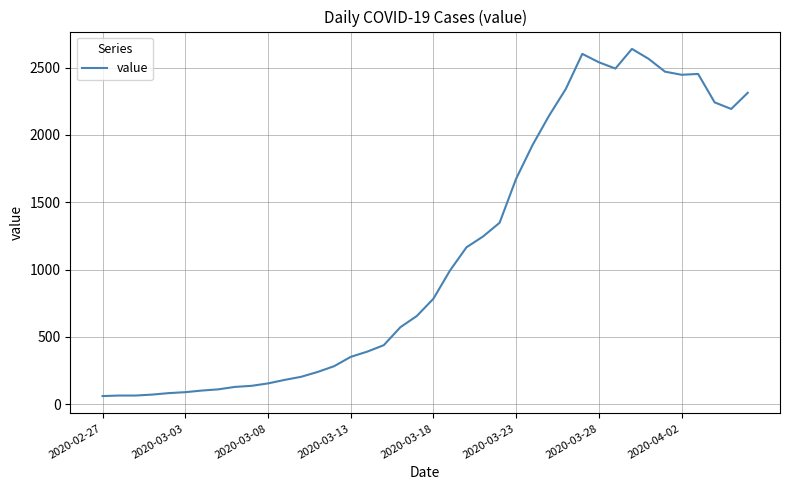

What is the difference between the maximum and minimum values?

2578